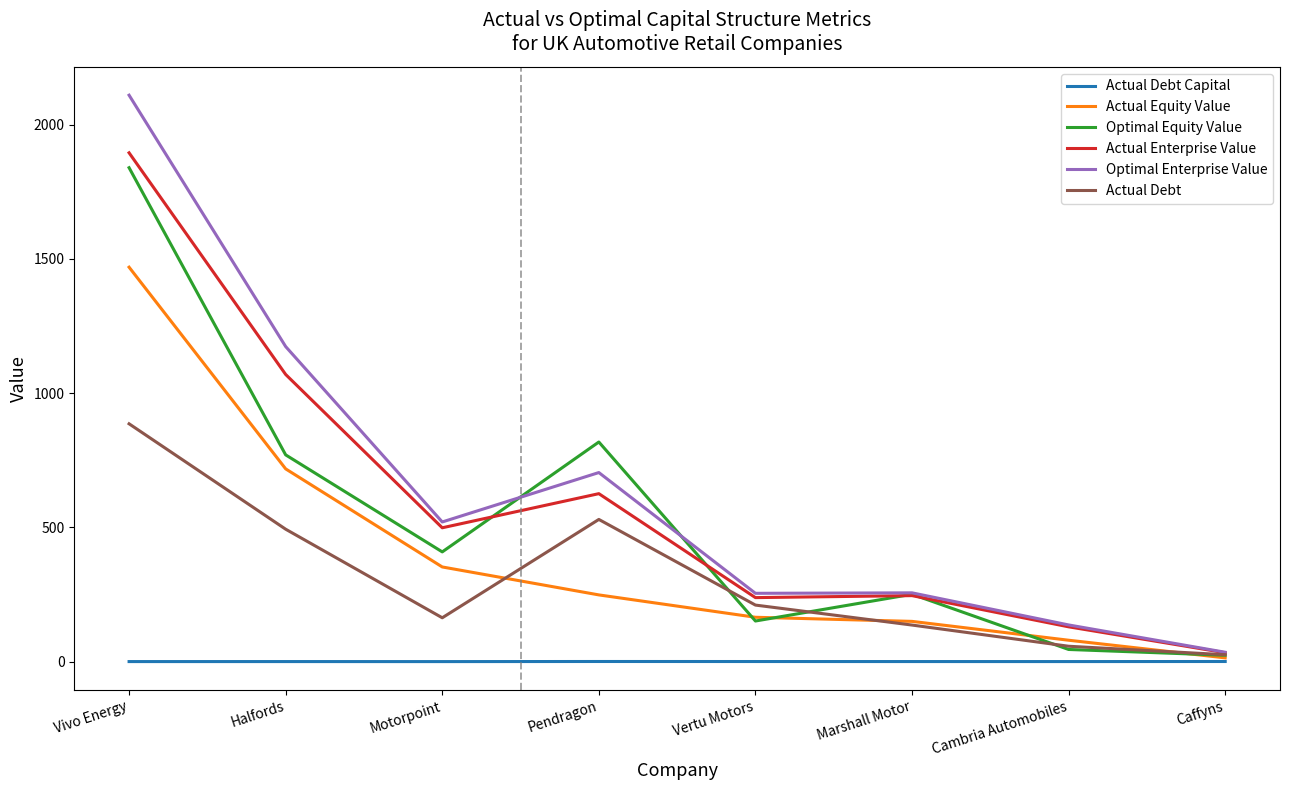

At which category does the chart reach its peak across all series?

Vivo Energy